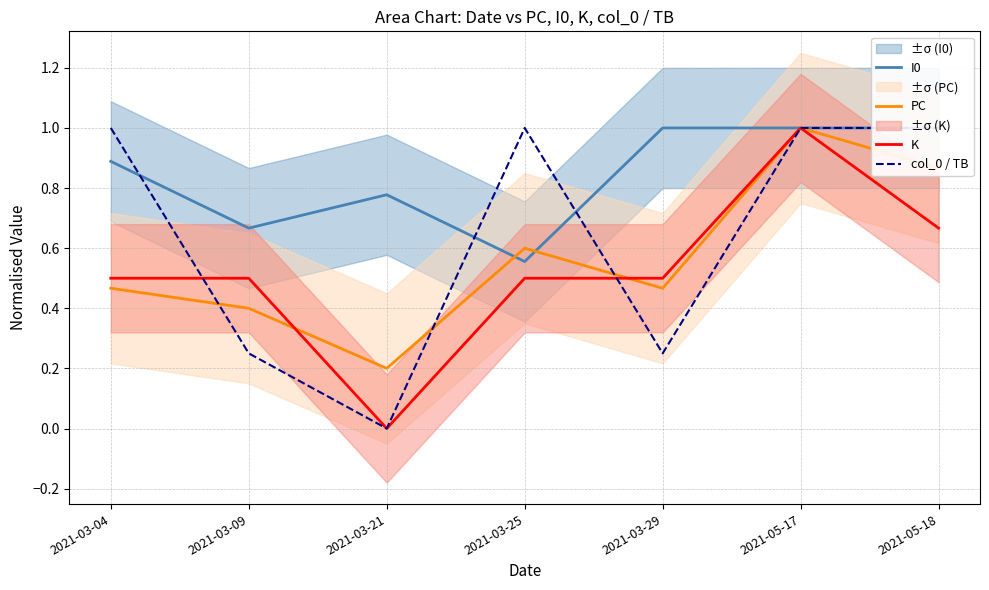

What is the maximum value for I0?

1.0